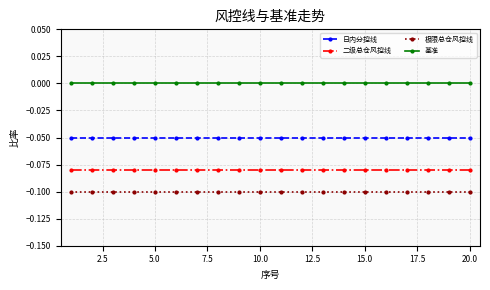

List the series in order of their peak value, highest first.

基准, 日内分控线, 二级总仓风控线, 极限总仓风控线